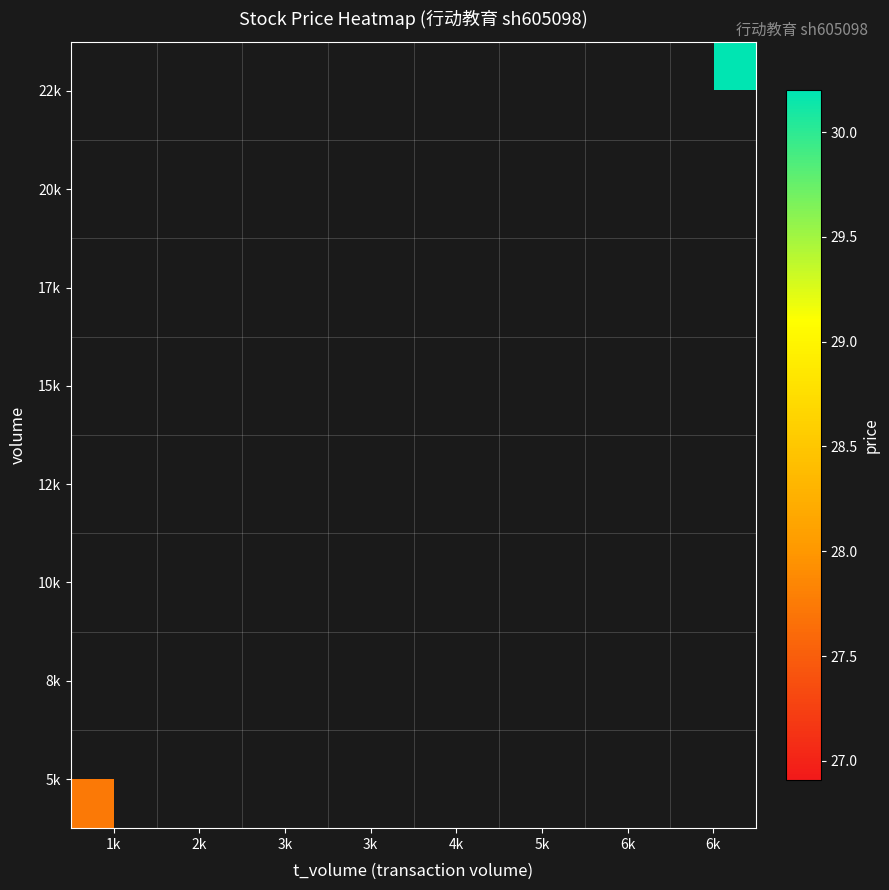

Between 3k and 6k, which is larger?

6k